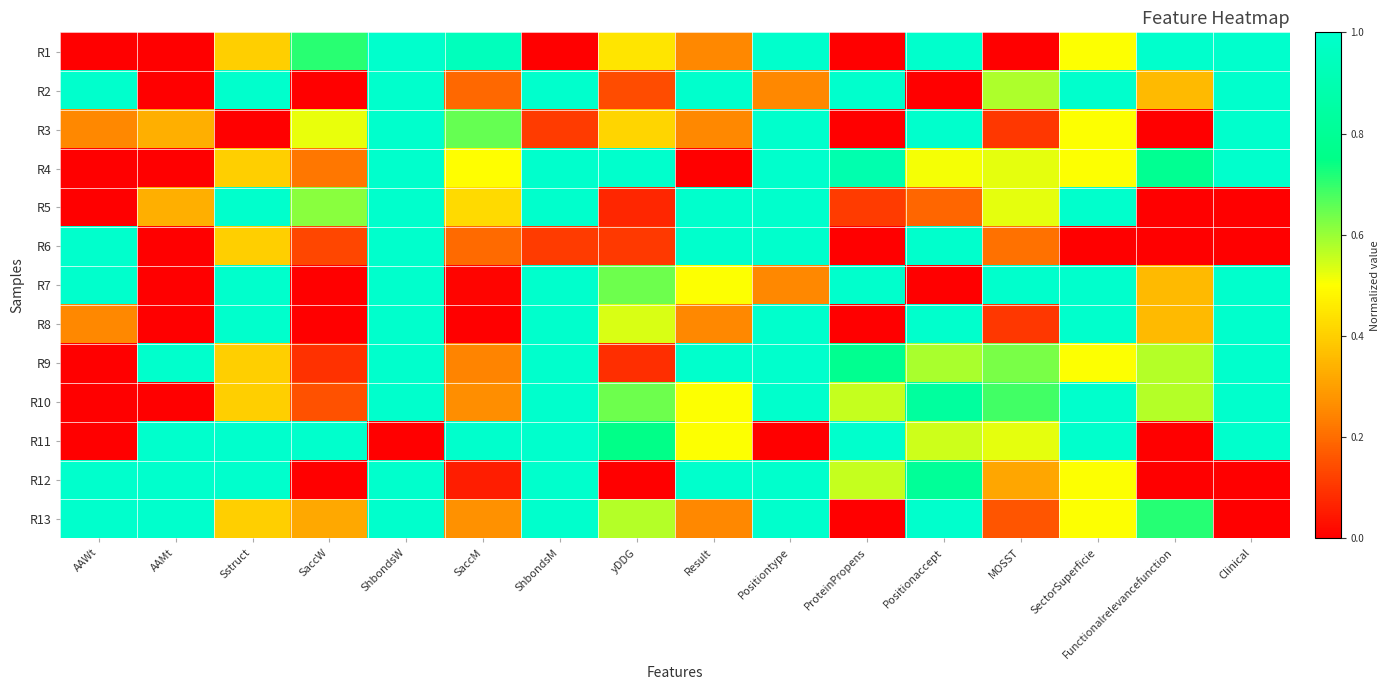

At how many categories does at least one series exceed 0?

16